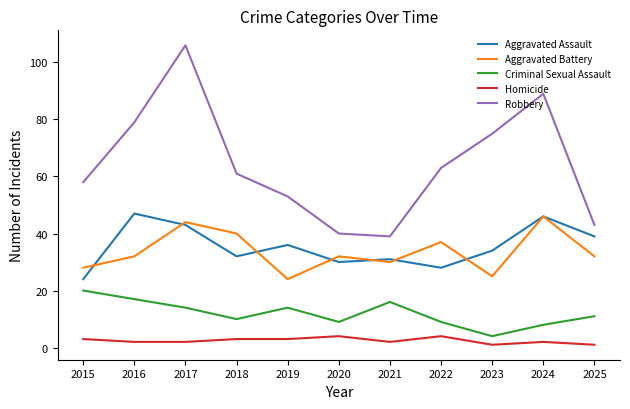

Reading left to right, extract all data points from this chart.

Aggravated Assault: 24	47	43	32	36	30	31	28	34	46	39
Aggravated Battery: 28	32	44	40	24	32	30	37	25	46	32
Criminal Sexual Assault: 20	17	14	10	14	9	16	9	4	8	11
Homicide: 3	2	2	3	3	4	2	4	1	2	1
Robbery: 58	79	106	61	53	40	39	63	75	89	43